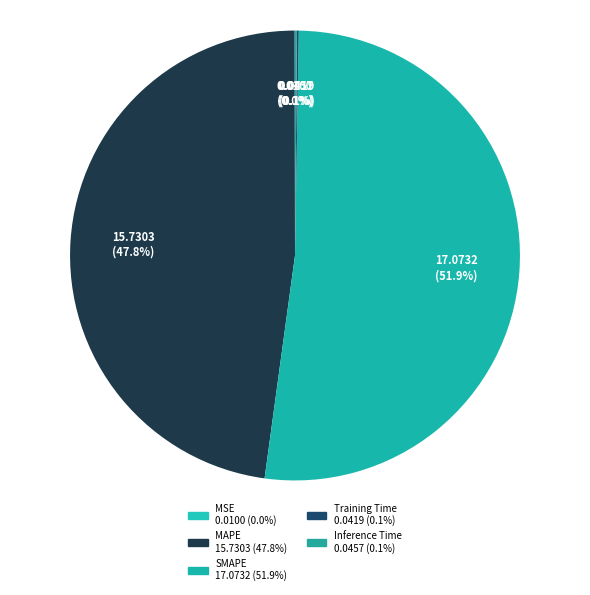

What is the change in value from MAPE to SMAPE?

+1.3